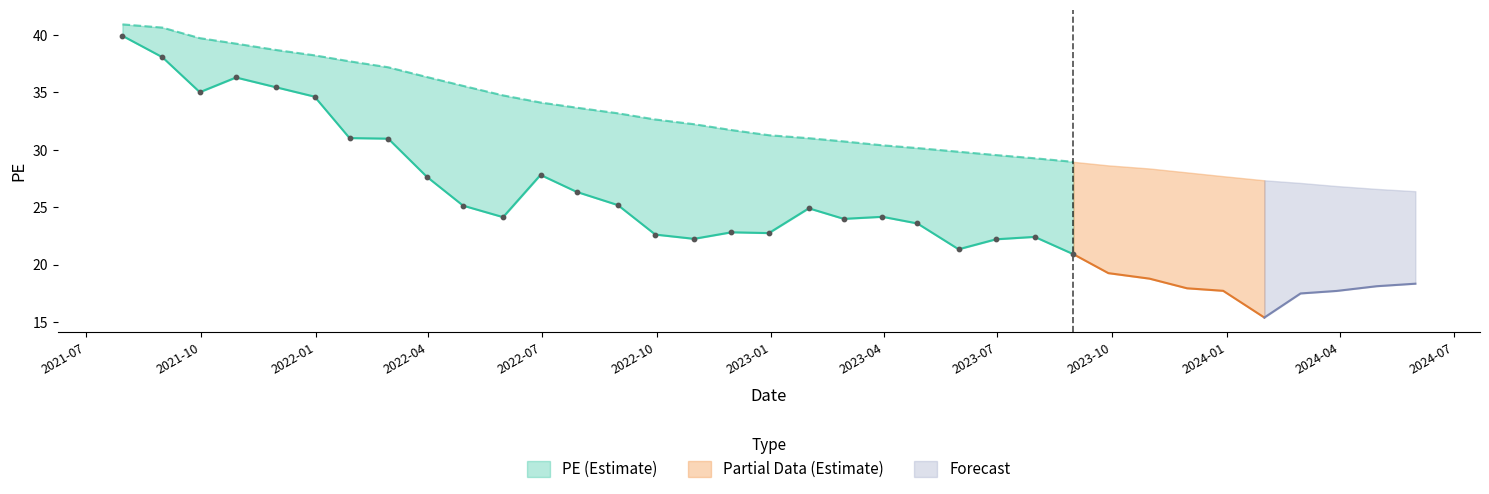

At which category is the sum across all series the highest?

2021-07-30